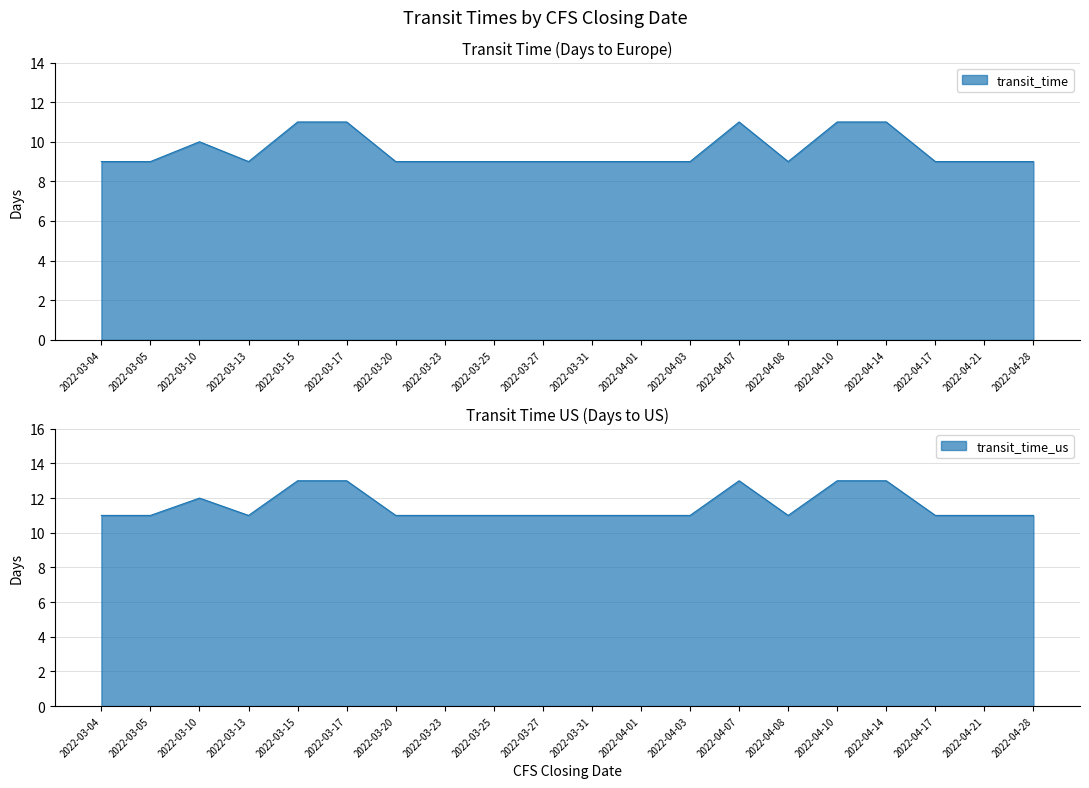

How many distinct data groups are displayed?

2